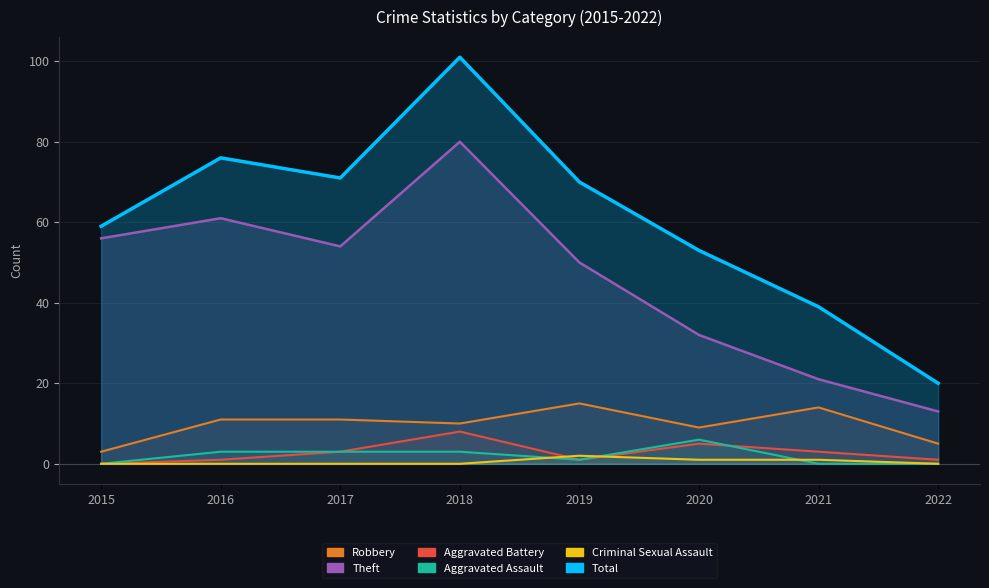

What is the spread (max minus min) of values at 2020?

52